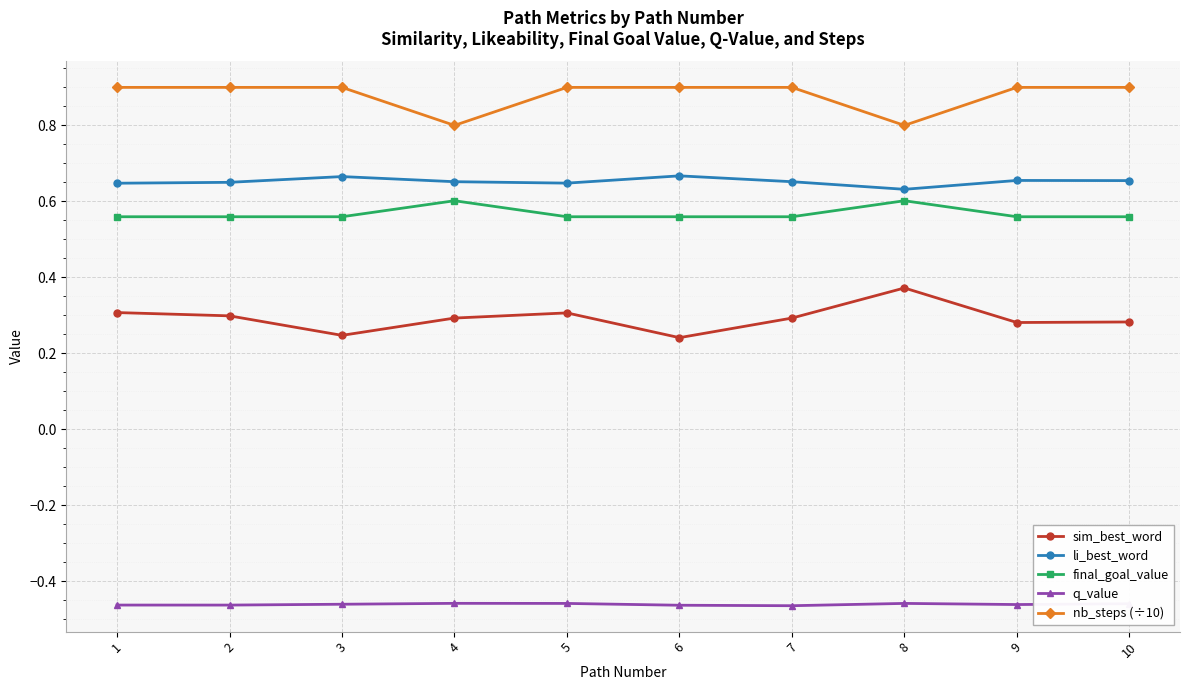

Which series has the largest range (max minus min)?

sim_best_word